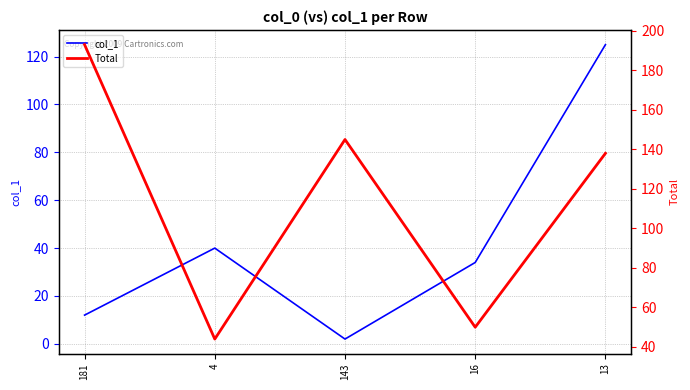

Reading right to left, extract all data points from this chart.

col_1: 13=125	16=34	143=2	4=40	181=12
Total: 13=138	16=50	143=145	4=44	181=193